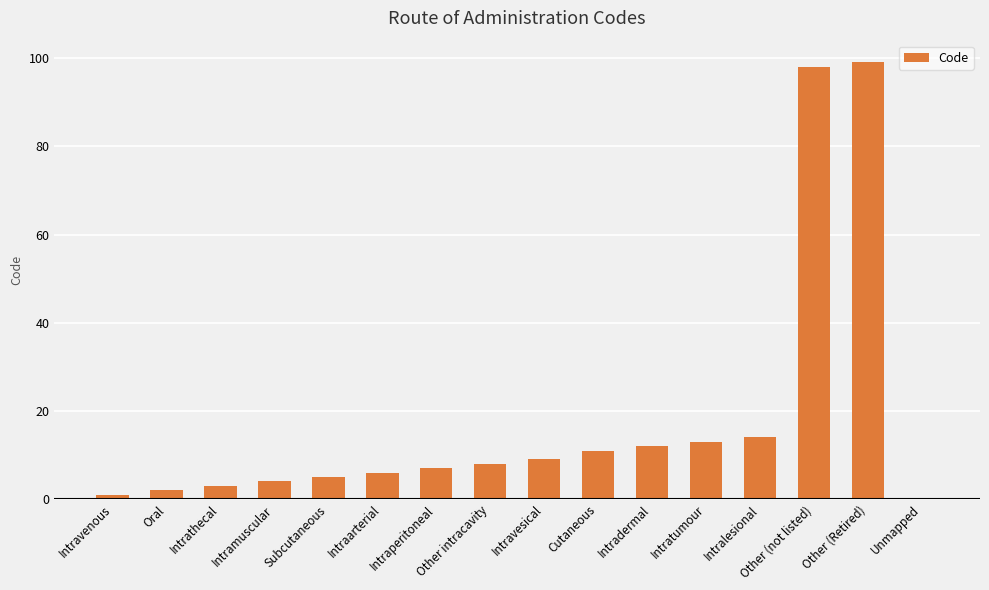

What is the sum of the values at Subcutaneous and Intraperitoneal?

12